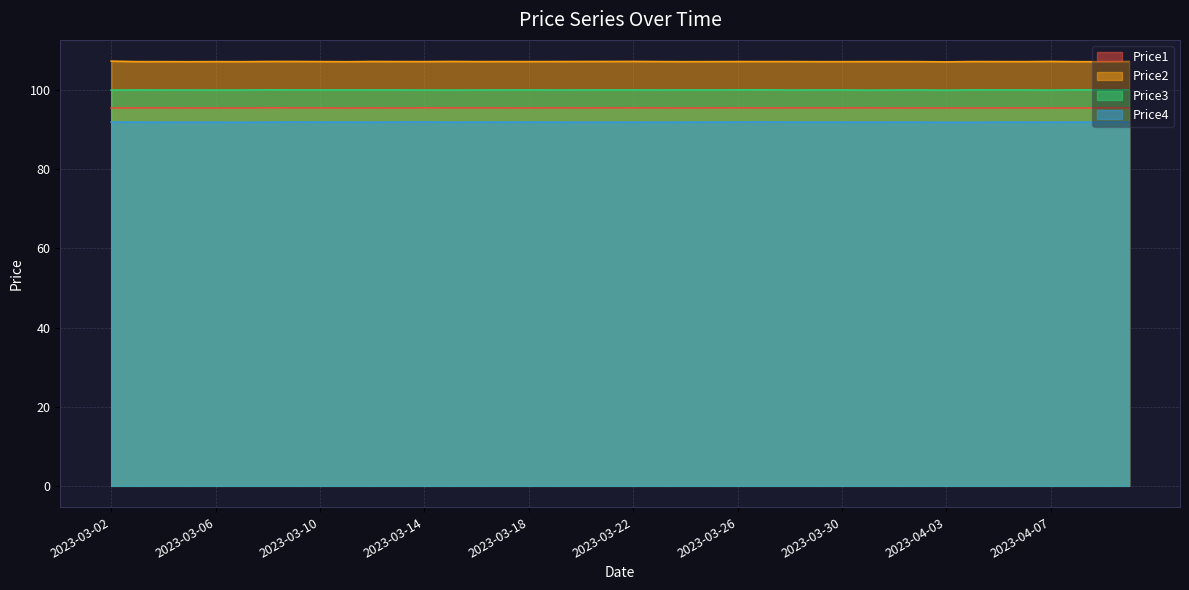

What is the sum of all Price3 values?

3999.9